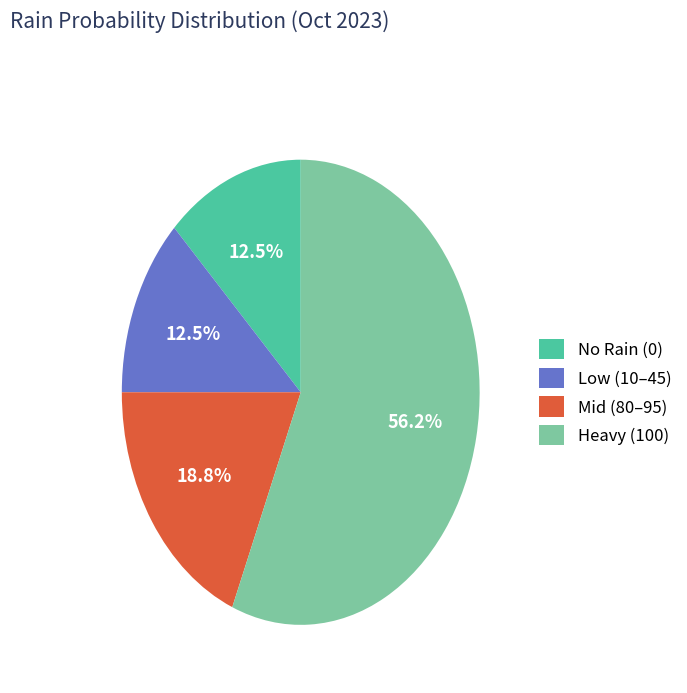

Combined, do Heavy (100) and Mid (80–95) account for over 50%?

Yes